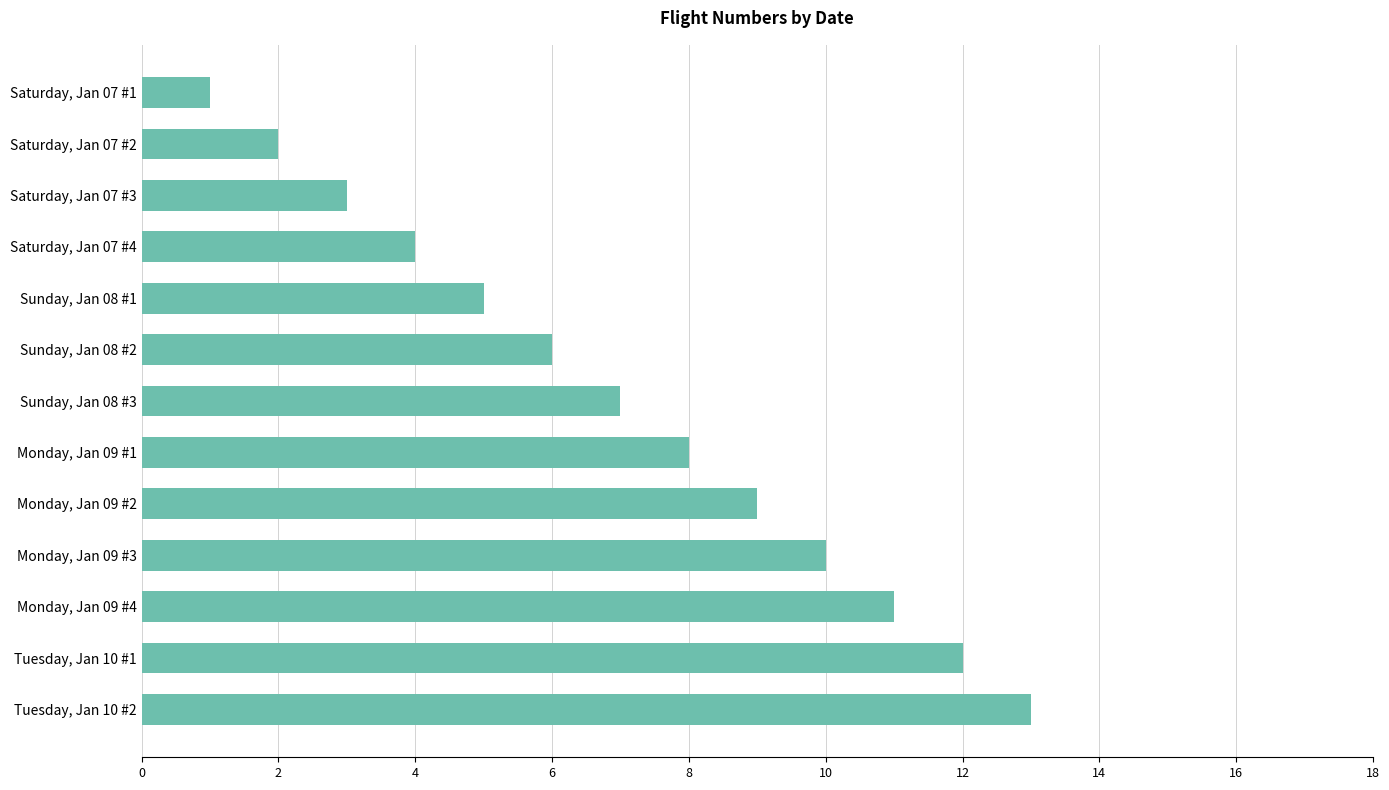

Are the bars horizontal?

Yes